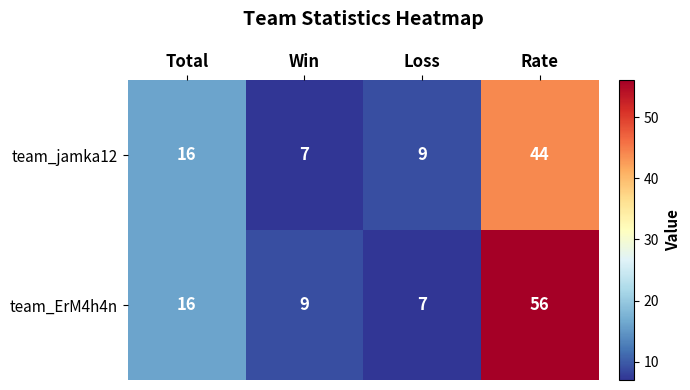

What is the difference between the maximum and minimum values in the team_ErM4h4n series?

49